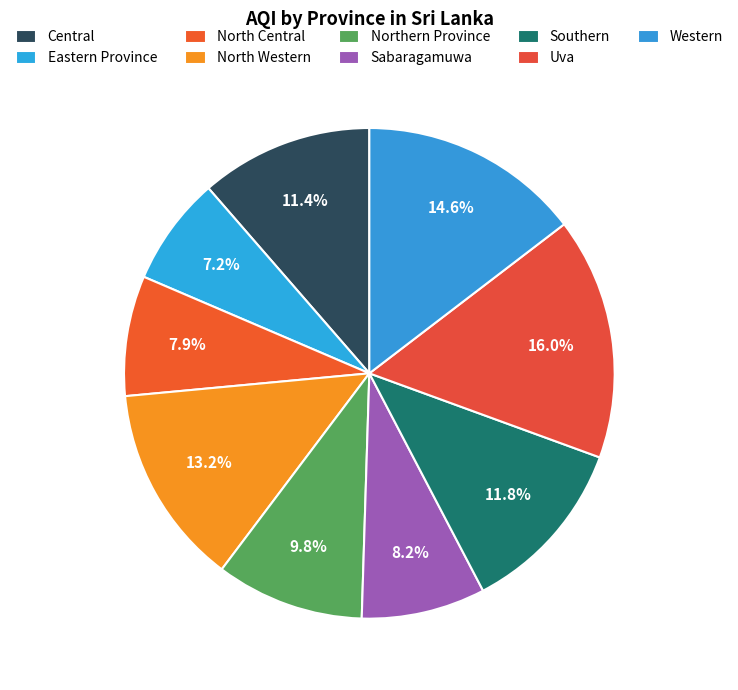

To the nearest percent, what is the difference between the largest and smallest slice percentages?

9%